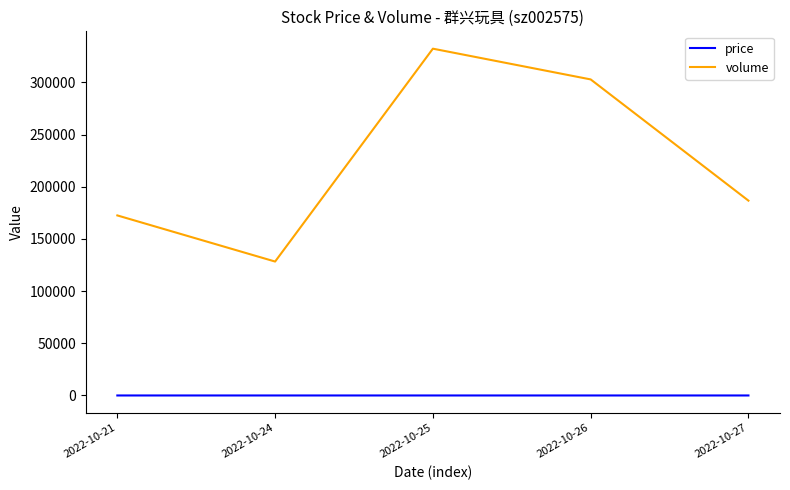

Where does the volume series first go above 186729?

2022-10-25